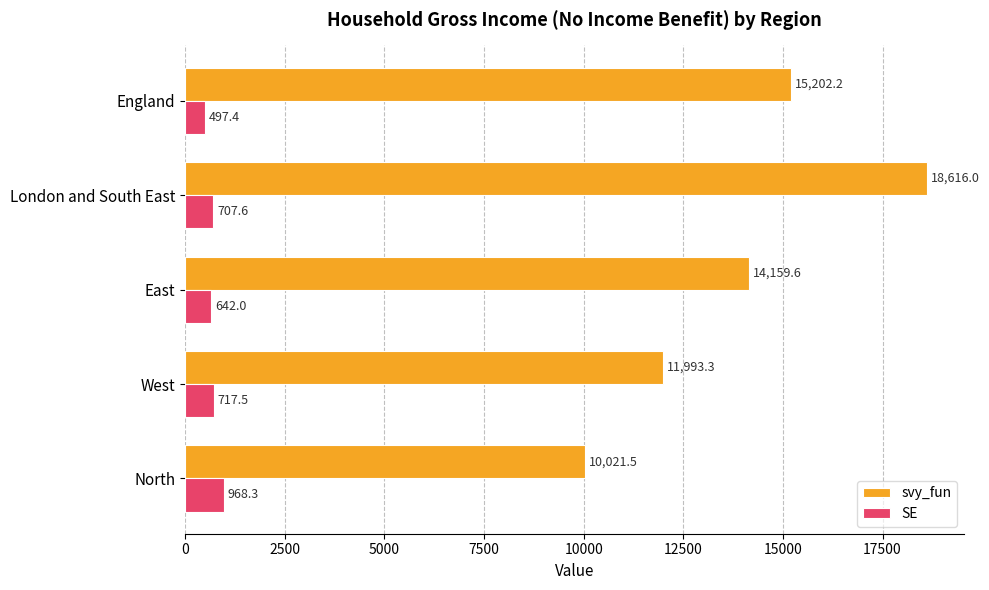

What is the difference between the maximum and second lowest values in the svy_fun series?

6622.7